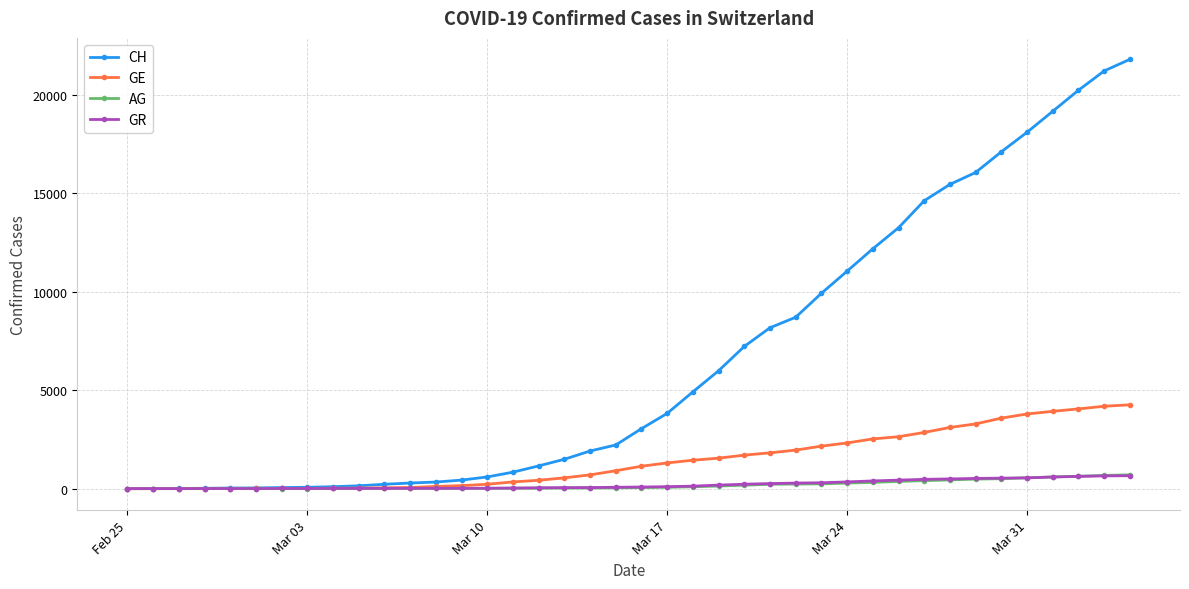

What is the greatest value displayed?

21804